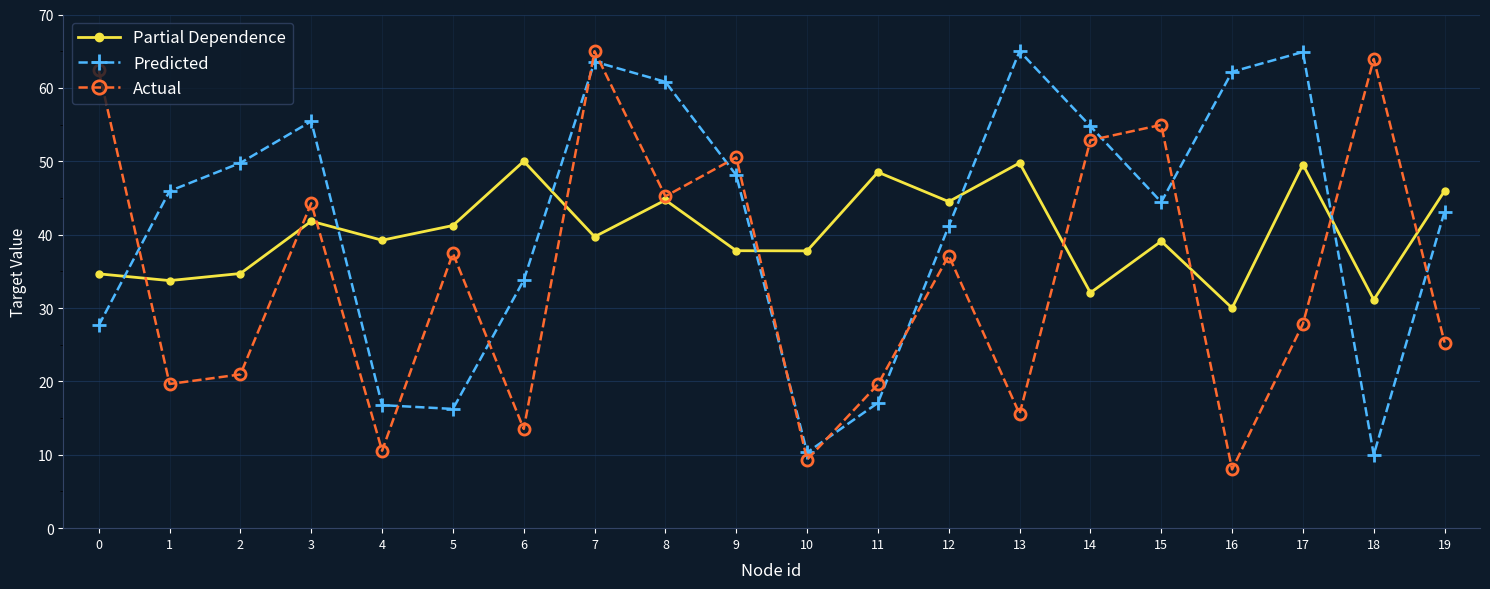

What is the sum of the Actual values at 10 and 15?

64.3